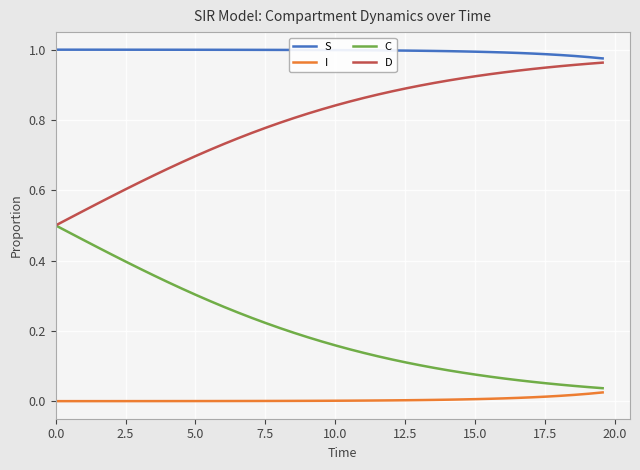

Count the number of categories in the chart.

40